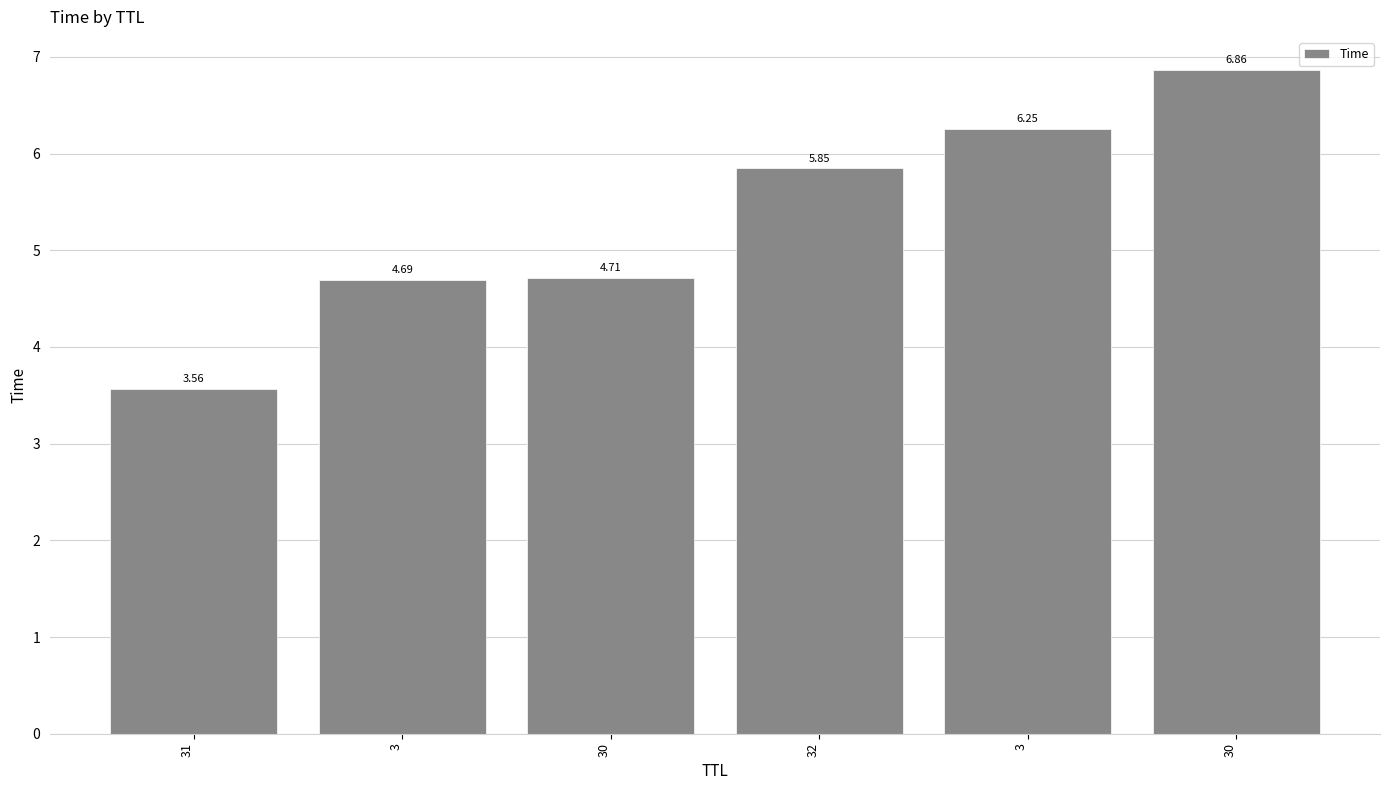

Which has a higher value, 3 or 32?

32